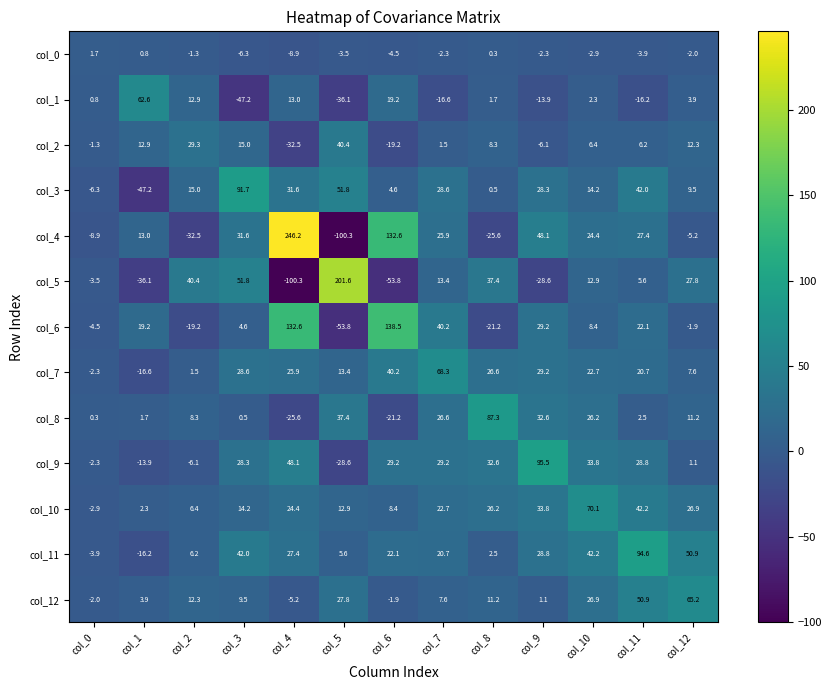

What is the difference between the col_8 values at col_8 and col_3?

86.8